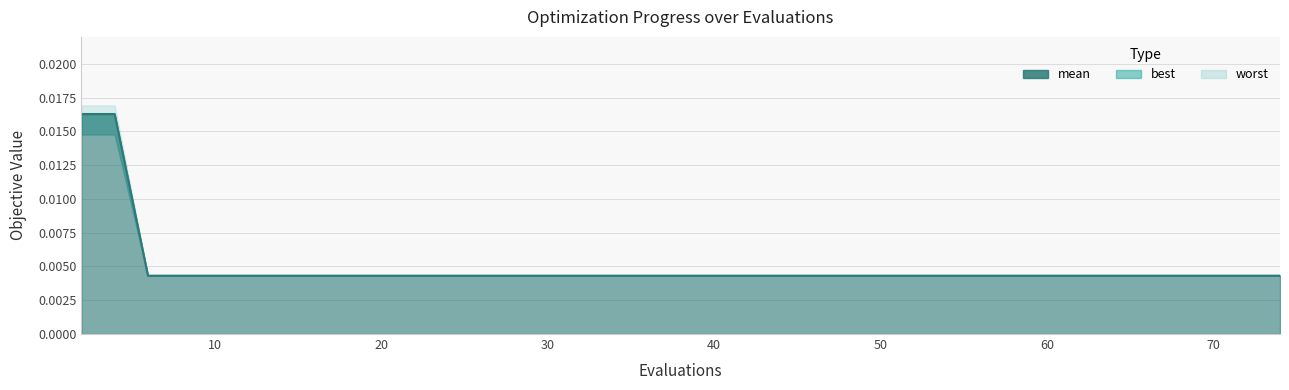

Does the chart display data point markers on the line(s)?

No